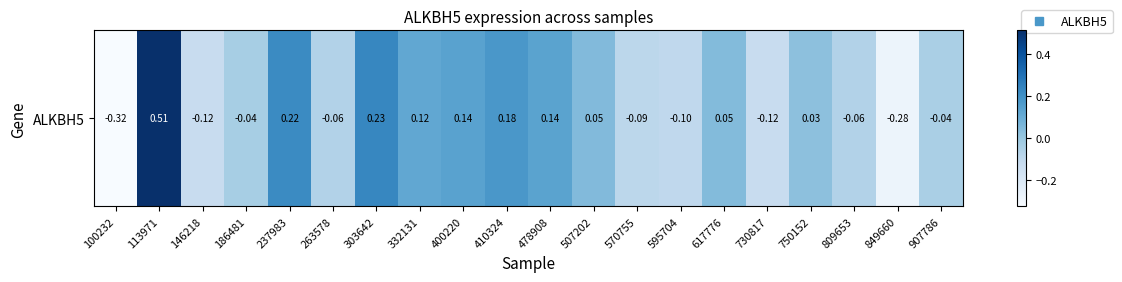

Reading left to right, transcribe all the data shown in this chart.

-0.3	0.5	-0.1	-0.0	0.2	-0.1	0.2	0.1	0.1	0.2	0.1	0.0	-0.1	-0.1	0.0	-0.1	0.0	-0.1	-0.3	-0.0